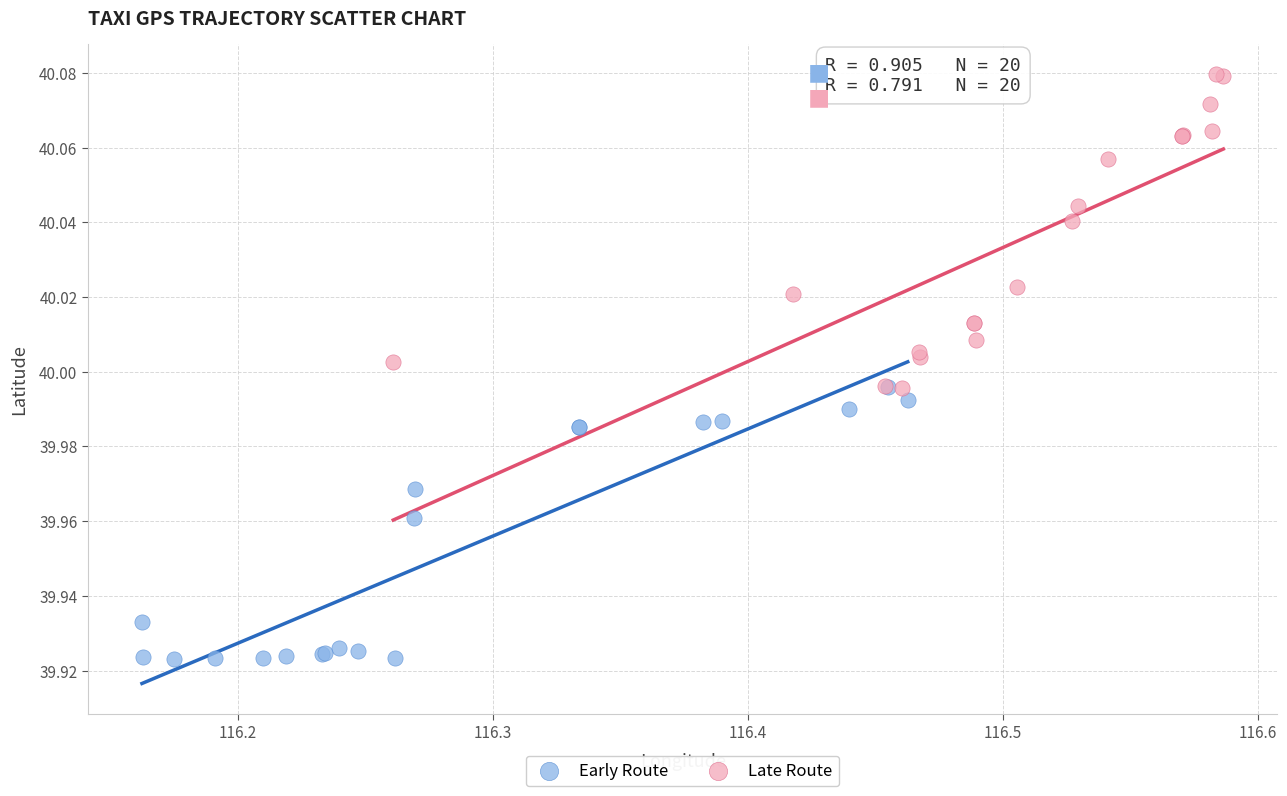

What are all the series names shown in the legend?

Early Route, Late Route